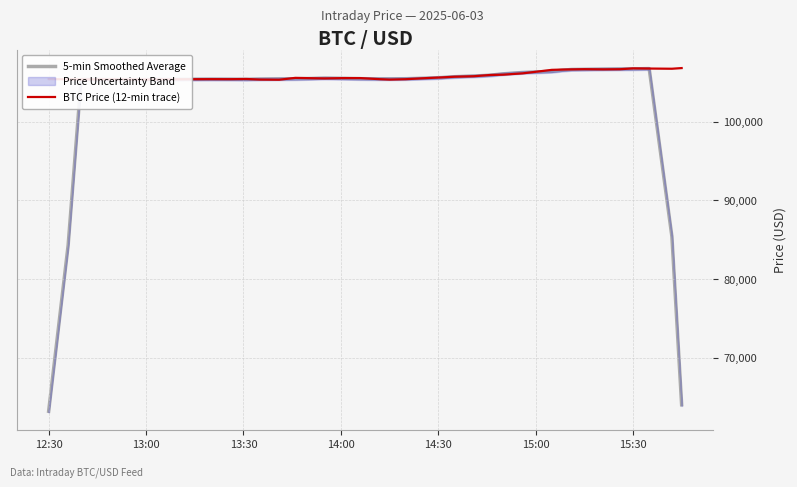

What is the maximum value for 5-min Smoothed Average?

106741.6